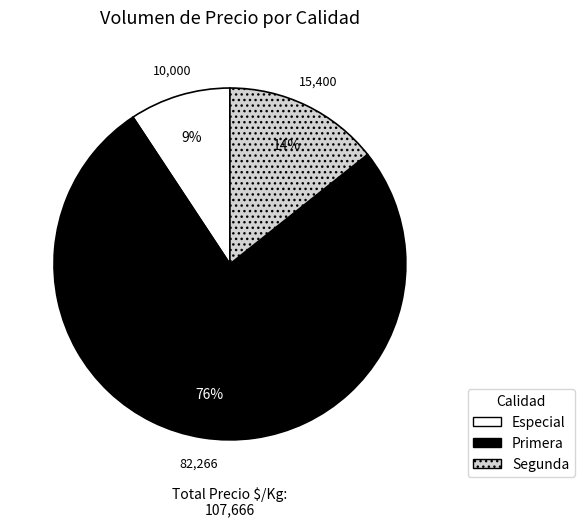

Is there a majority slice in this chart?

Yes